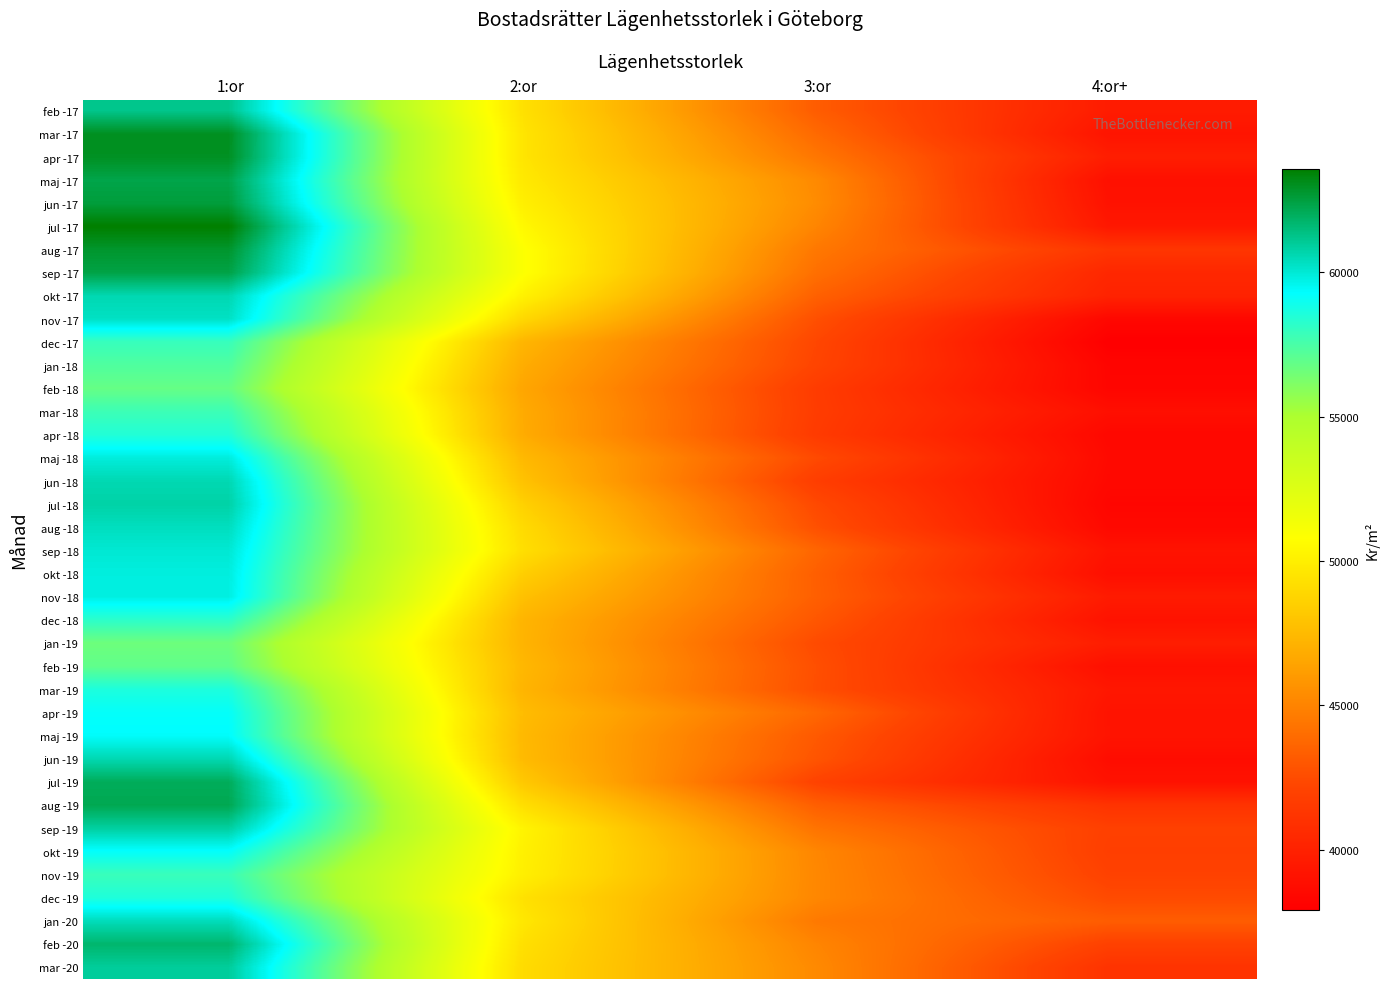

Which series has the largest total across all categories?

aug -17